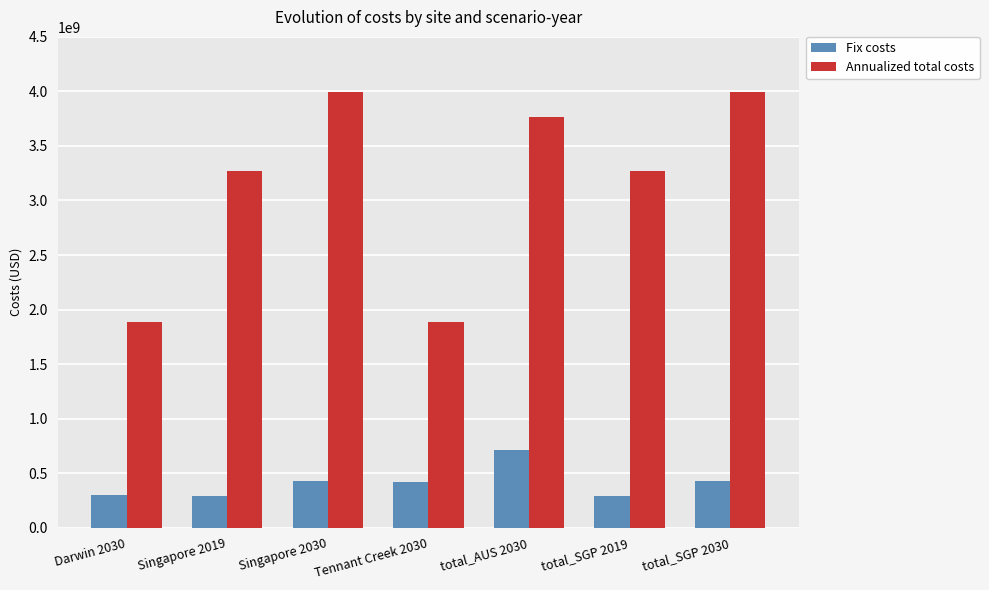

What is the spread (max minus min) of values at Darwin 2030?

1584246377.7